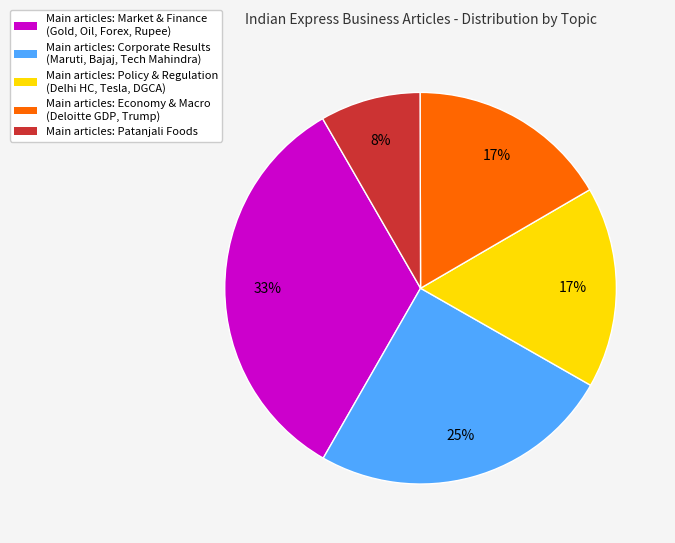

Is there any slice that represents more than half of the pie?

No